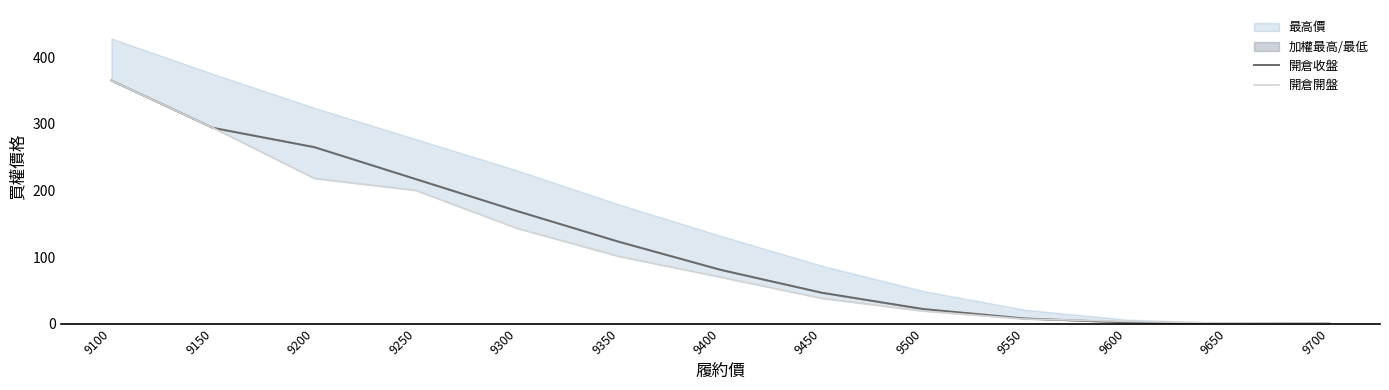

At which label does 開倉開盤 reach its minimum?

9700